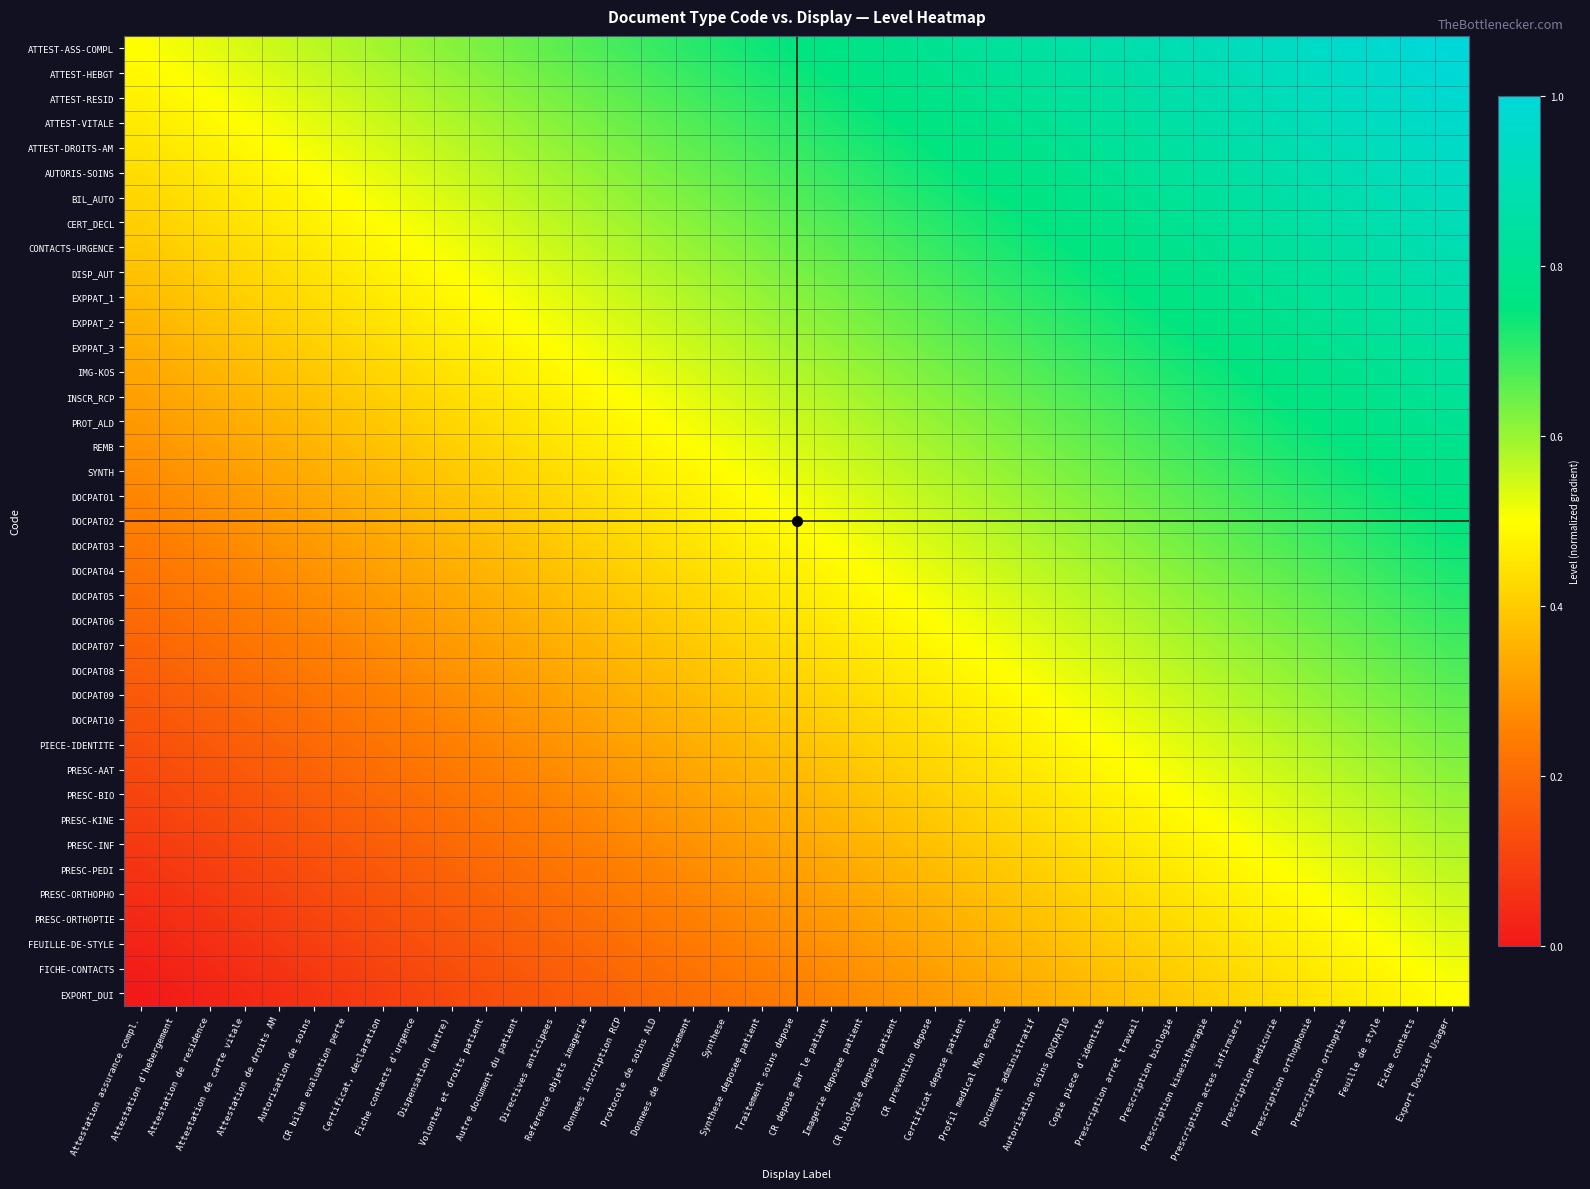

What is the maximum value shown in the chart?

1.0